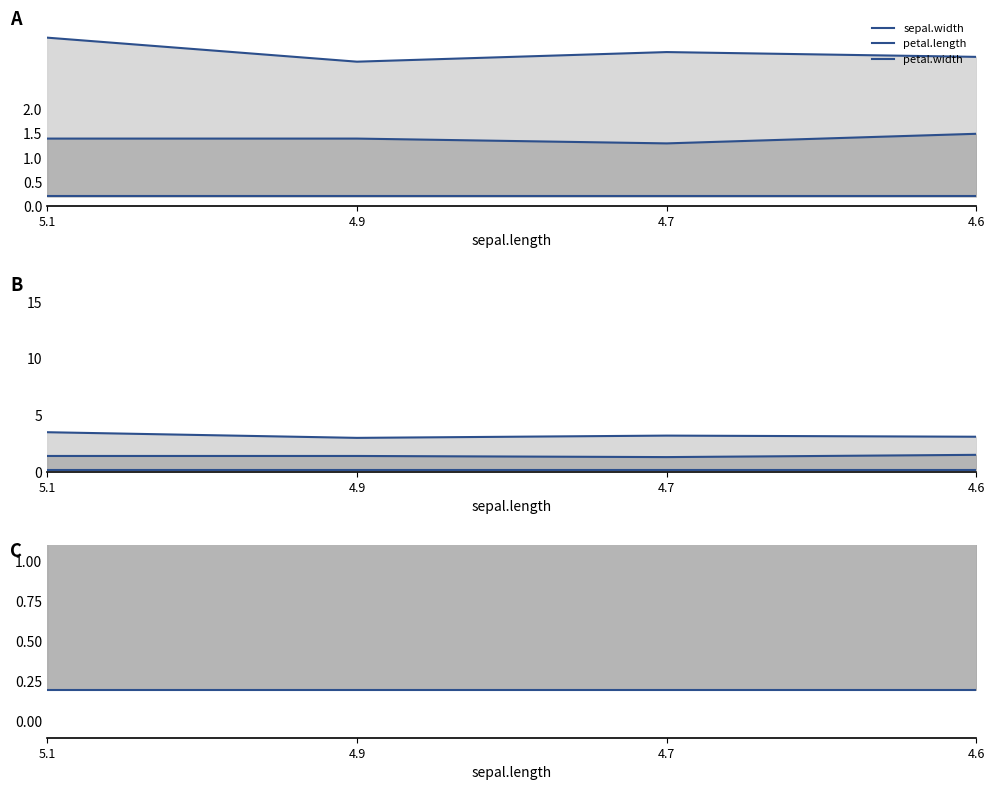

Reading left to right, what are all the values shown in this chart?

sepal.width: 3.5	3.0	3.2	3.1
petal.length: 1.4	1.4	1.3	1.5
petal.width: 0.2	0.2	0.2	0.2